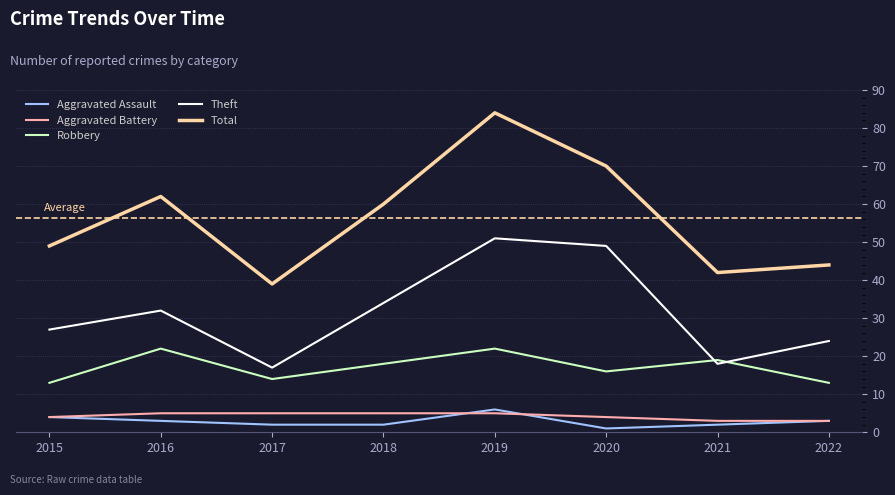

At how many categories does at least one series exceed 8?

8